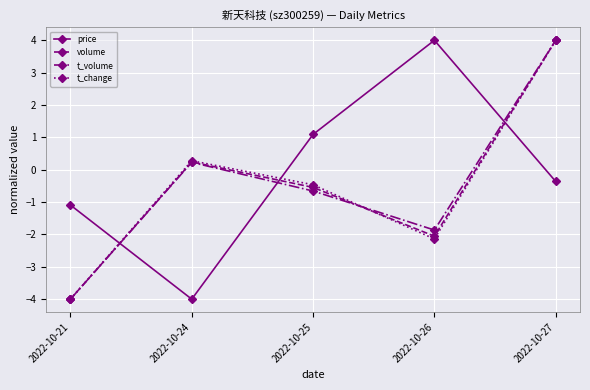

Reading left to right, transcribe all the data shown in this chart.

price: 2022-10-21=-1.1	2022-10-24=-4.0	2022-10-25=1.1	2022-10-26=4.0	2022-10-27=-0.4
volume: 2022-10-21=-4.0	2022-10-24=0.2	2022-10-25=-0.5	2022-10-26=-2.1	2022-10-27=4.0
t_volume: 2022-10-21=-4.0	2022-10-24=0.2	2022-10-25=-0.7	2022-10-26=-1.9	2022-10-27=4.0
t_change: 2022-10-21=-4.0	2022-10-24=0.3	2022-10-25=-0.5	2022-10-26=-2.1	2022-10-27=4.0